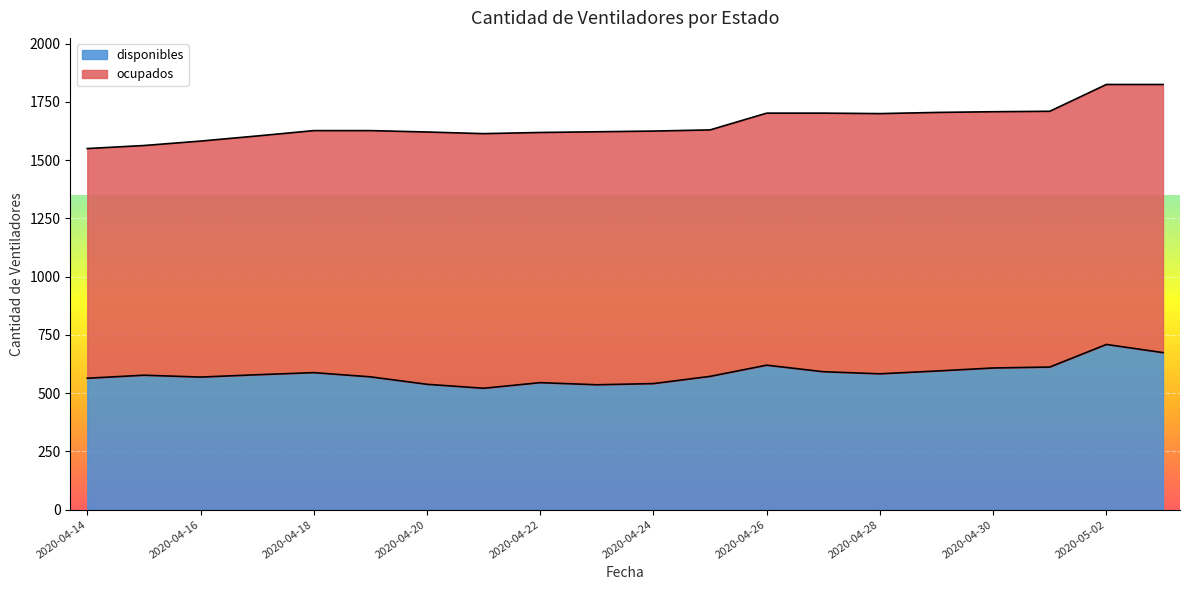

Reading left to right, extract all data points from this chart.

564	577	569	579	588	570	538	521	545	536	541	572	620	592	583	595	608	612	709	674